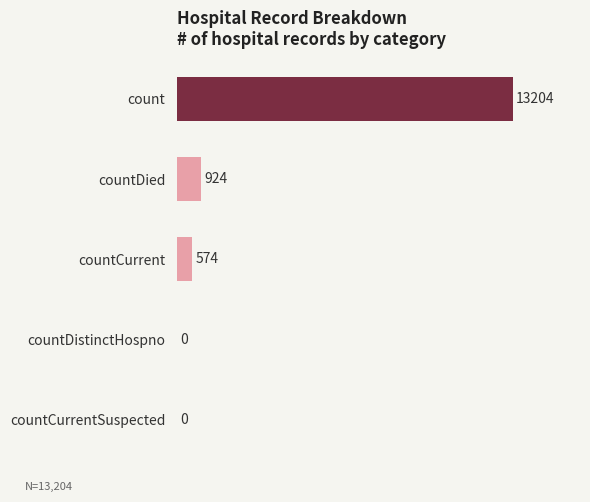

Is it true that the value at countDistinctHospno is 0?

True